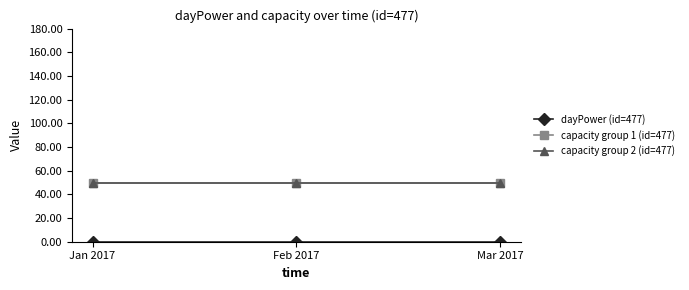

The value of capacity group 2 (id=477) at Feb 2017 is 50. True or false?

True